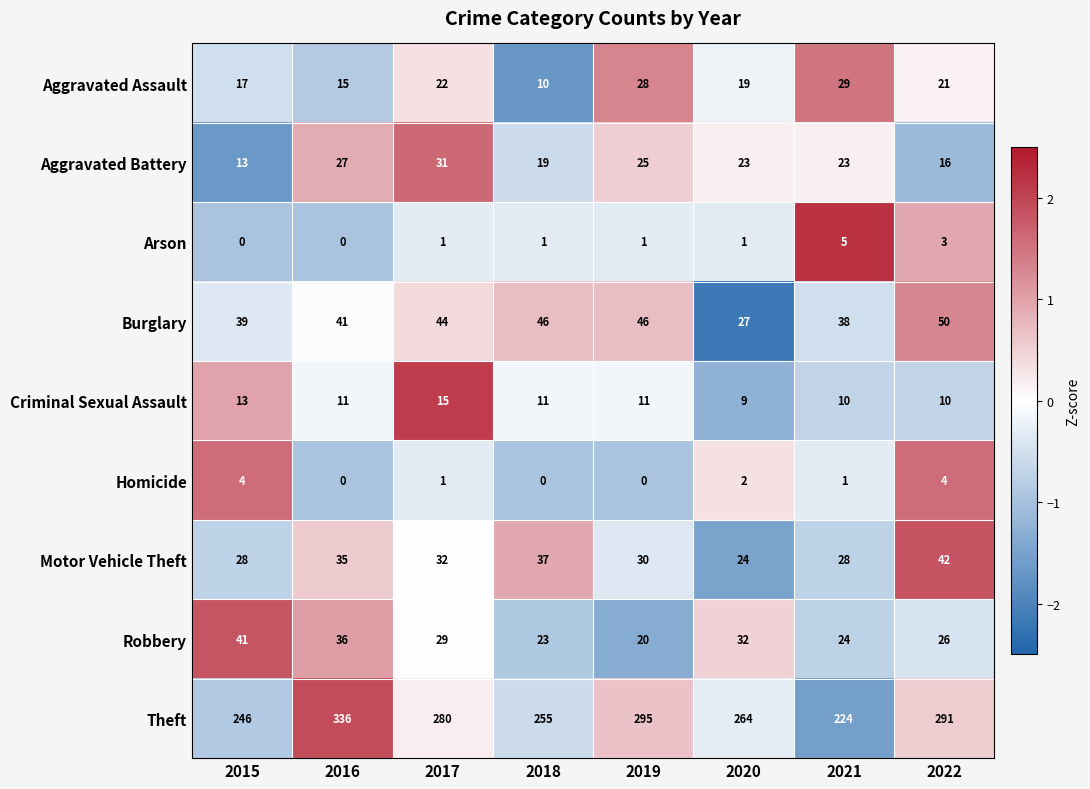

What is the spread (max minus min) of values at 2019?

295